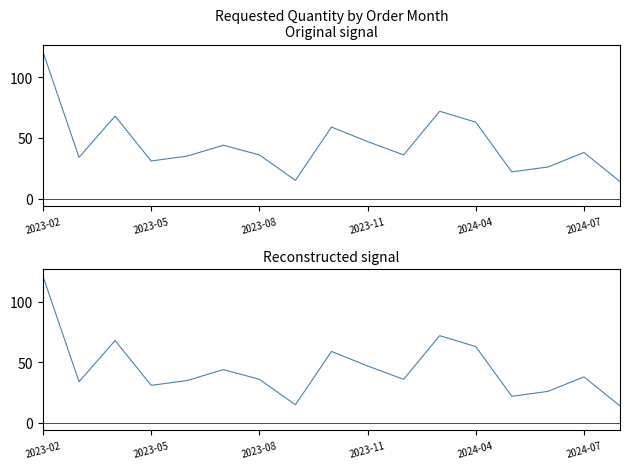

What is the difference between the second highest and minimum values?

58